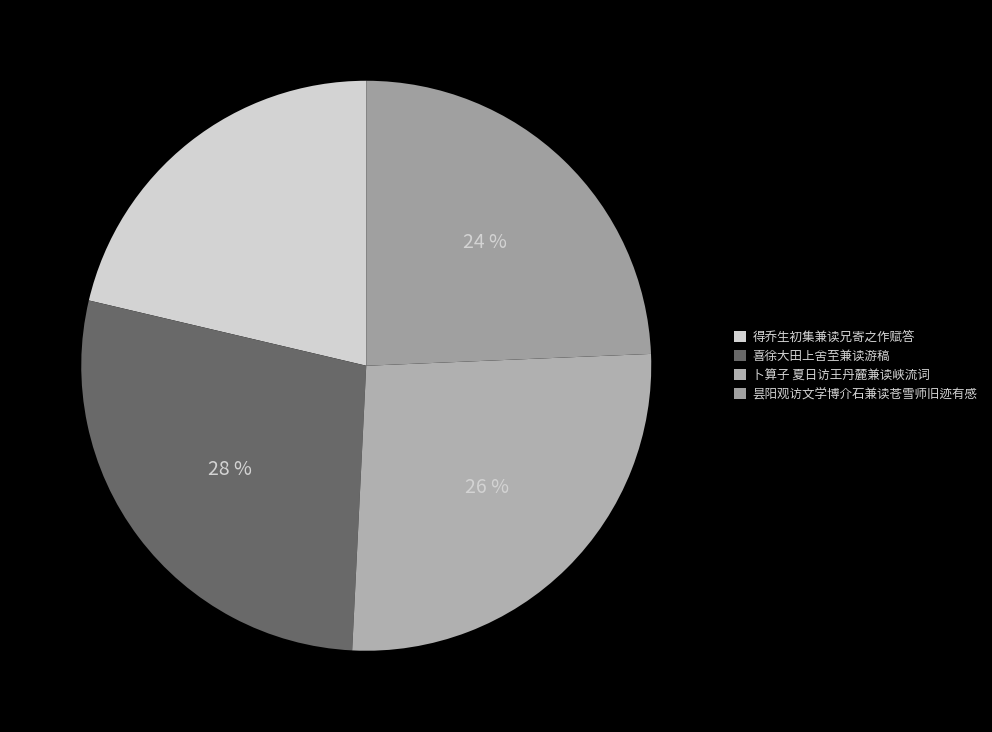

What is the ratio of the value at 得乔生初集兼读兄寄之作赋答 to the value at 卜算子 夏日访王丹麓兼读峡流词?

0.8